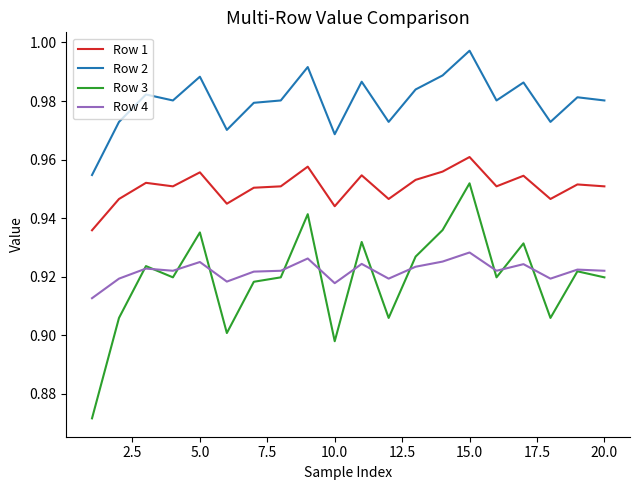

Which series has the largest total across all categories?

Row 2